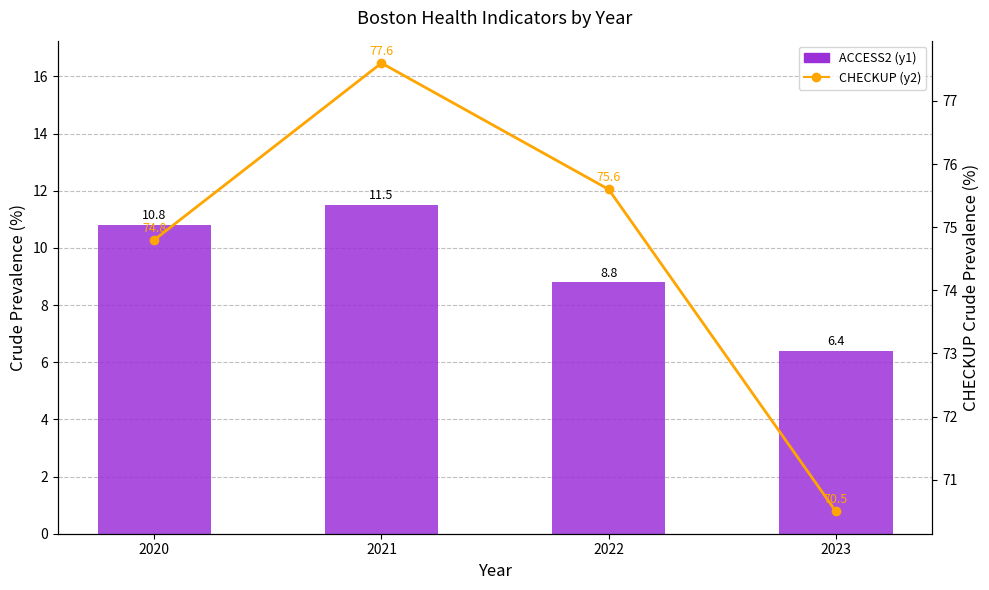

Is the value of ACCESS2_CrudePrev at 2021 greater than the value of CHECKUP_CrudePrev at 2023?

No